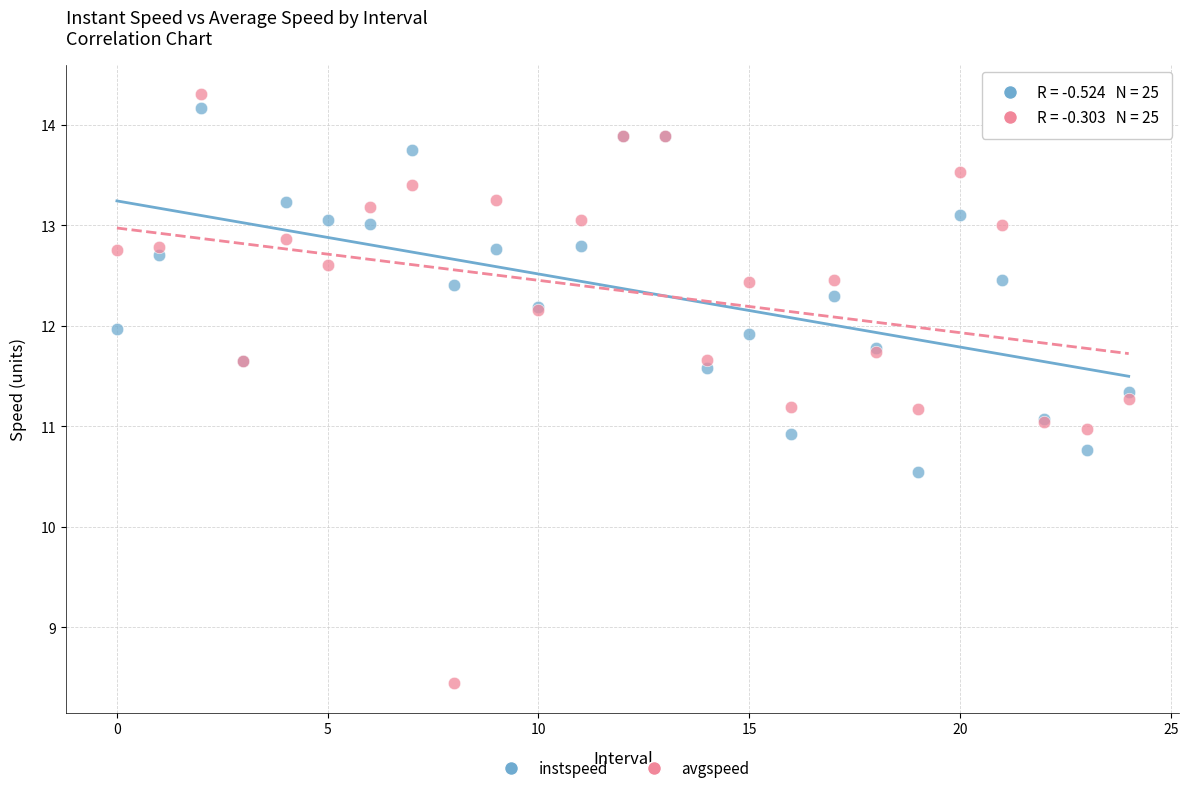

Which series has the widest spread of Y values?

avgspeed